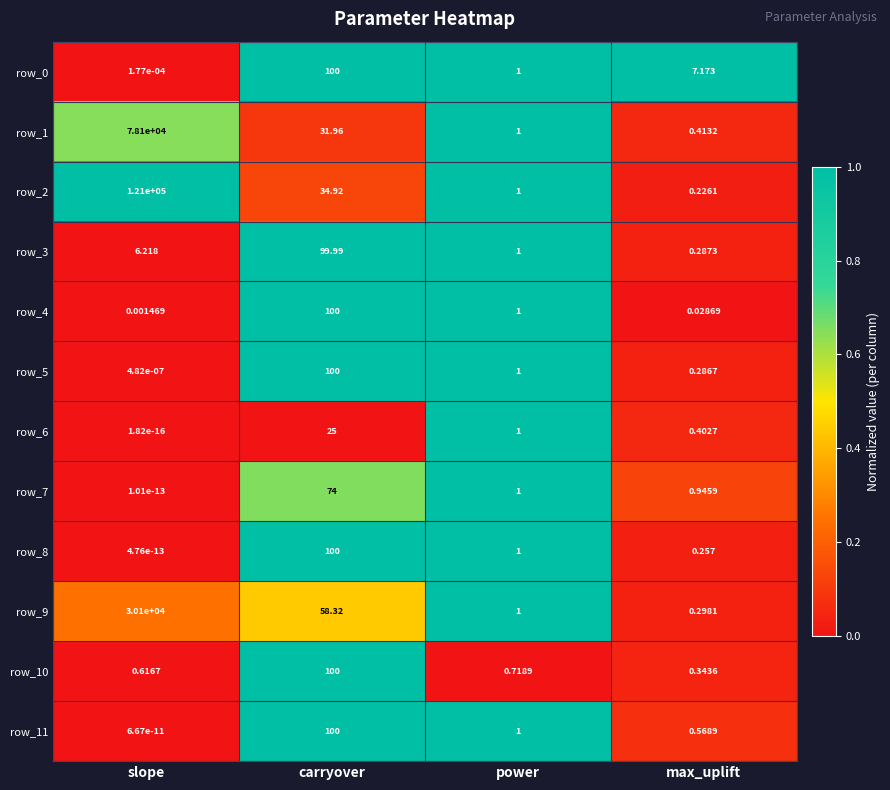

What is the highest value of the row_7 series?

74.0